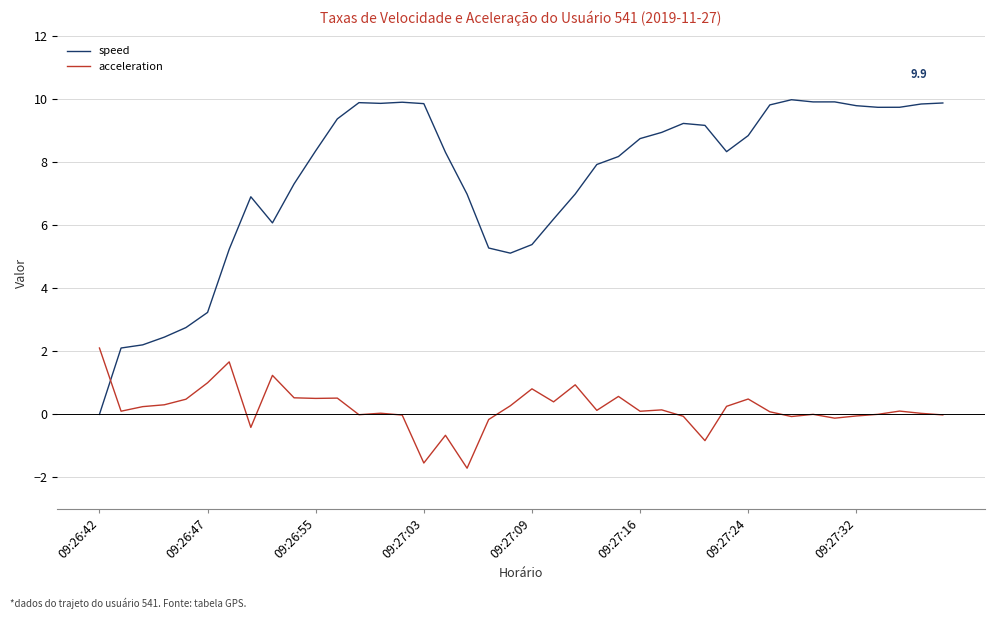

List the series in order of their overall mean, highest first.

speed, acceleration